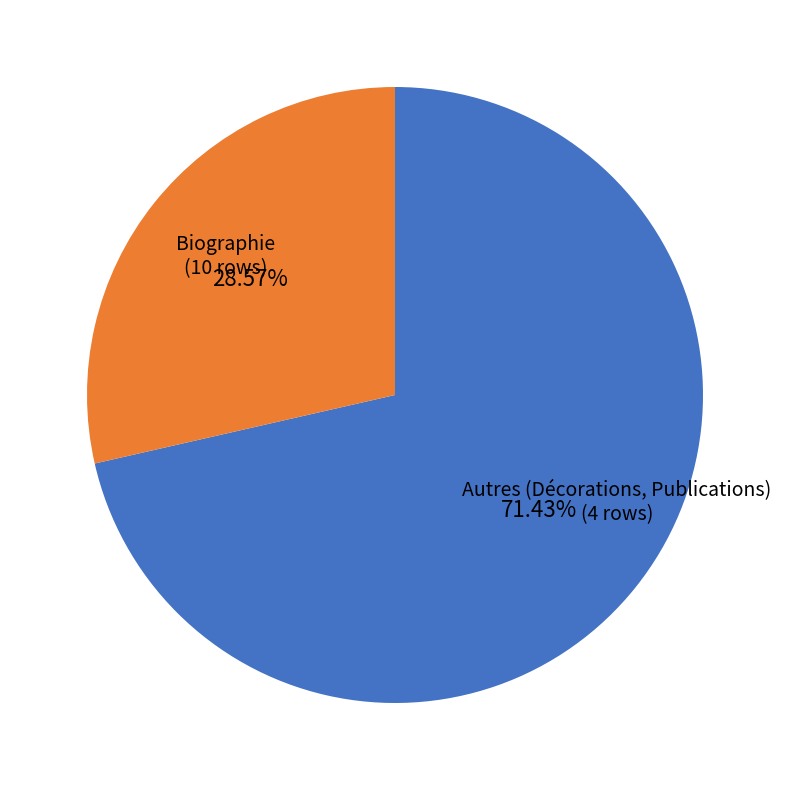

What is the majority slice?

Biographie